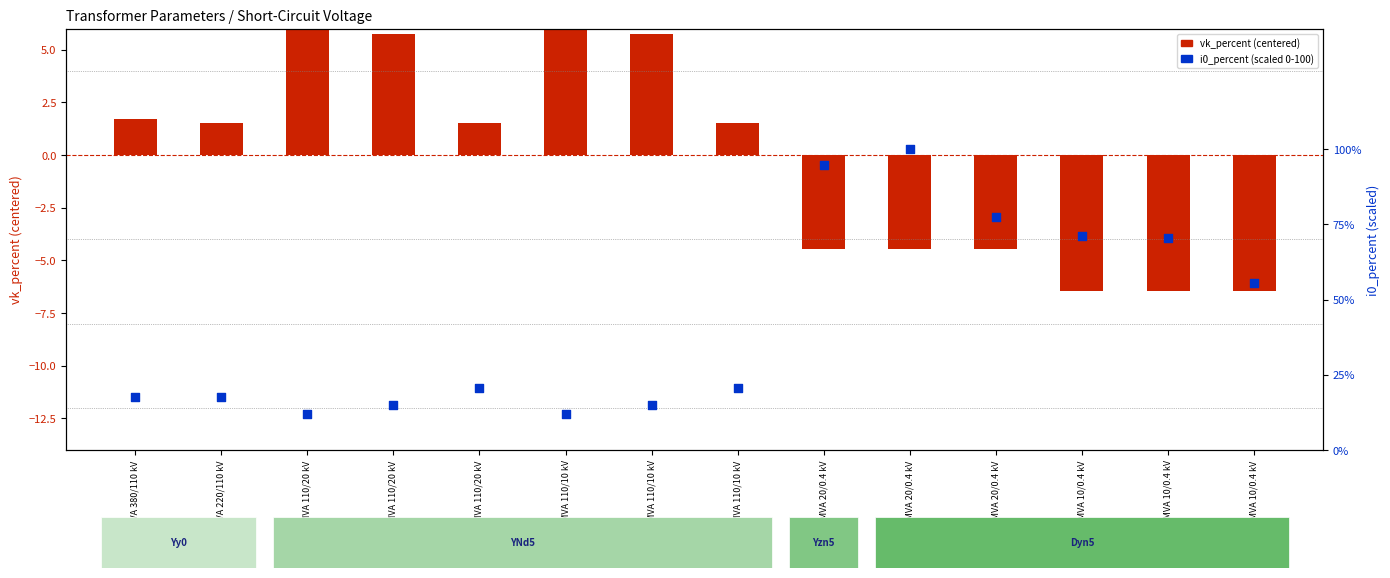

Is the value of vk_percent (centered) at 40 MVA 110/20 kV greater than the value of i0_percent (scaled 0-100) at 25 MVA 110/20 kV?

No